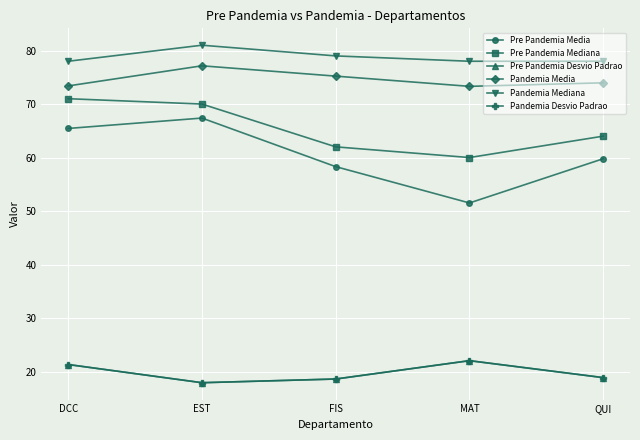

Which series changed the most between EST and MAT?

Pre Pandemia Media